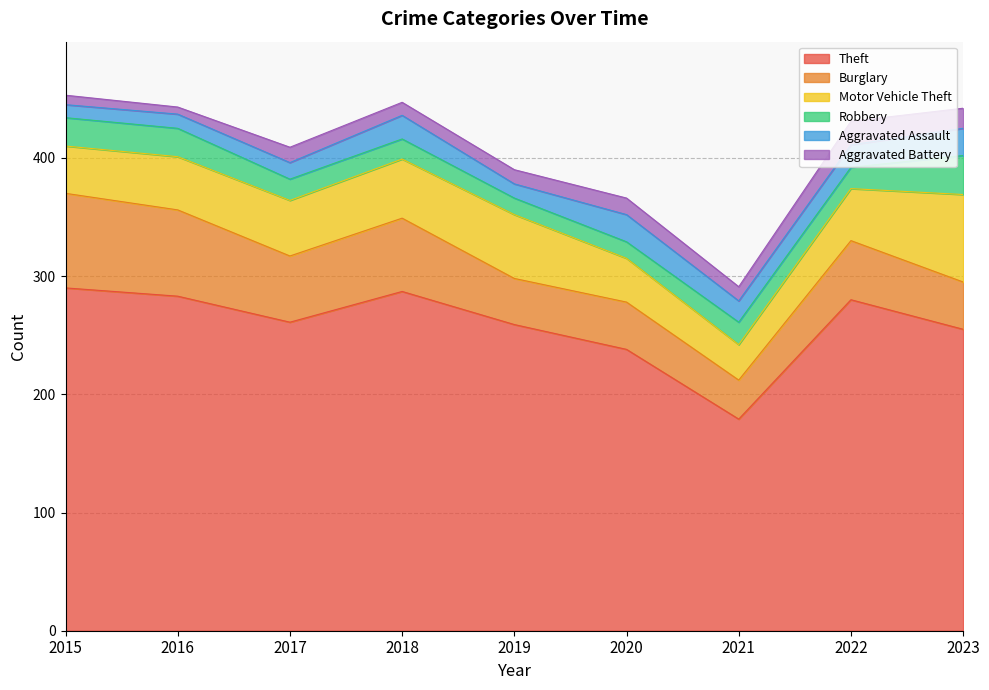

Rank the categories by Motor Vehicle Theft value from lowest to highest.

2021, 2020, 2015, 2022, 2016, 2017, 2018, 2019, 2023